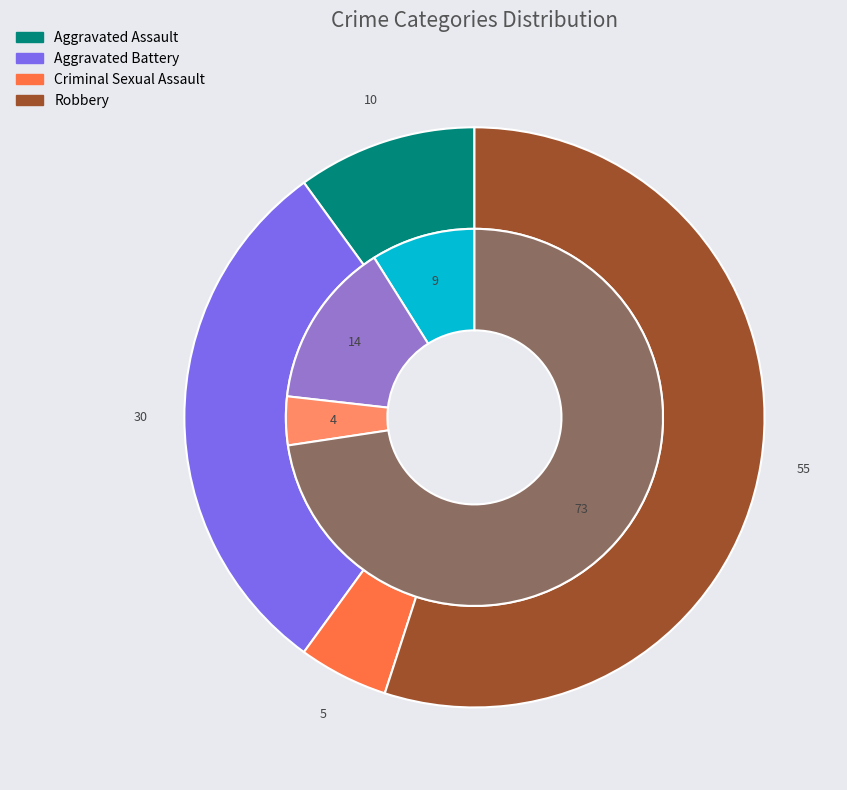

To the nearest percent, what is the difference between the largest and smallest slice percentages?

50%